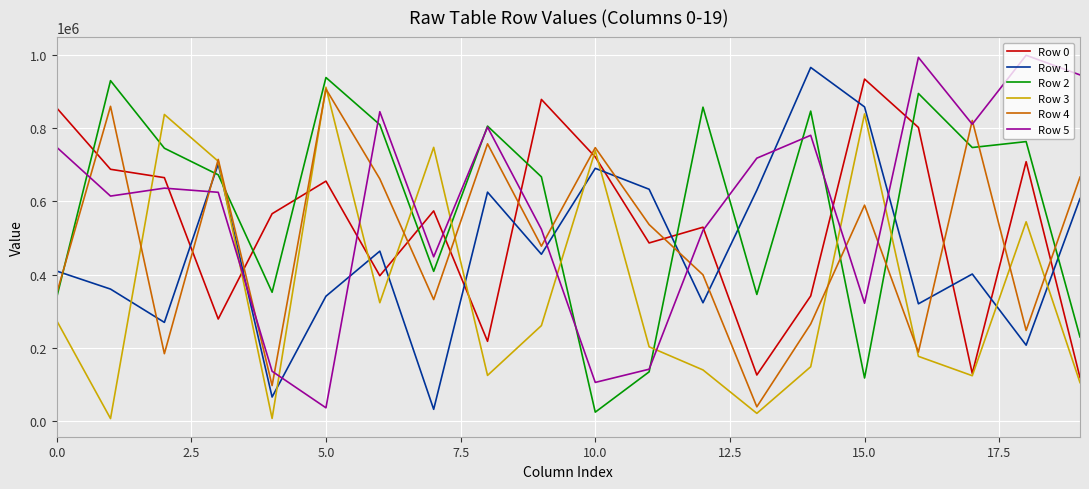

What is the greatest value displayed?

998204